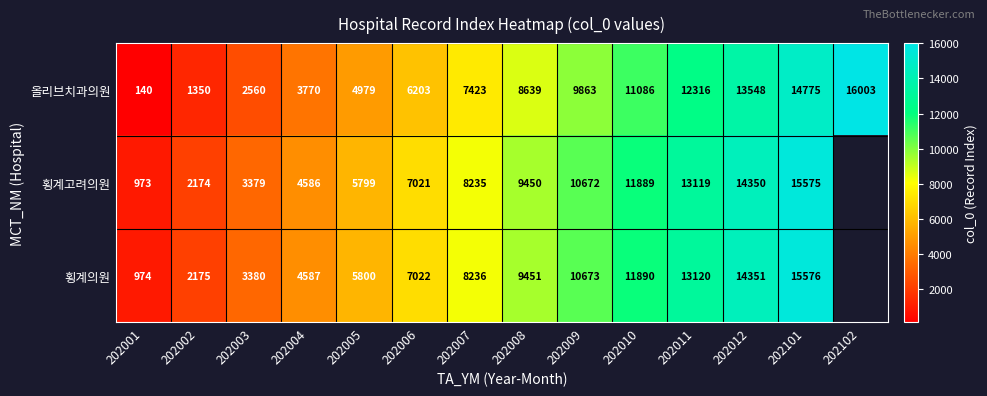

The value of 횡계고려의원 at 202003 is 4860.9. True or false?

False